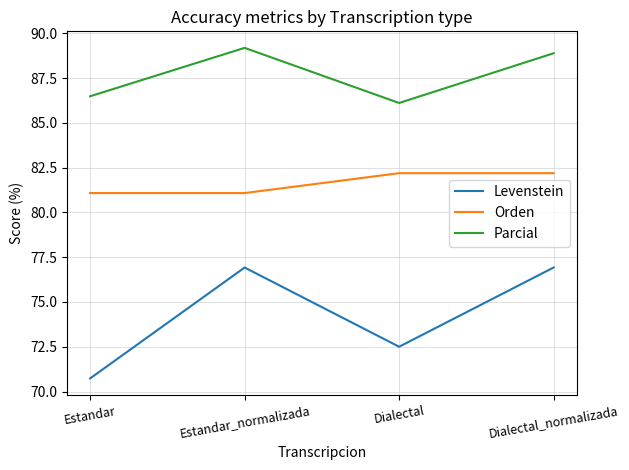

At which label does Parcial first exceed 88?

Estandar_normalizada